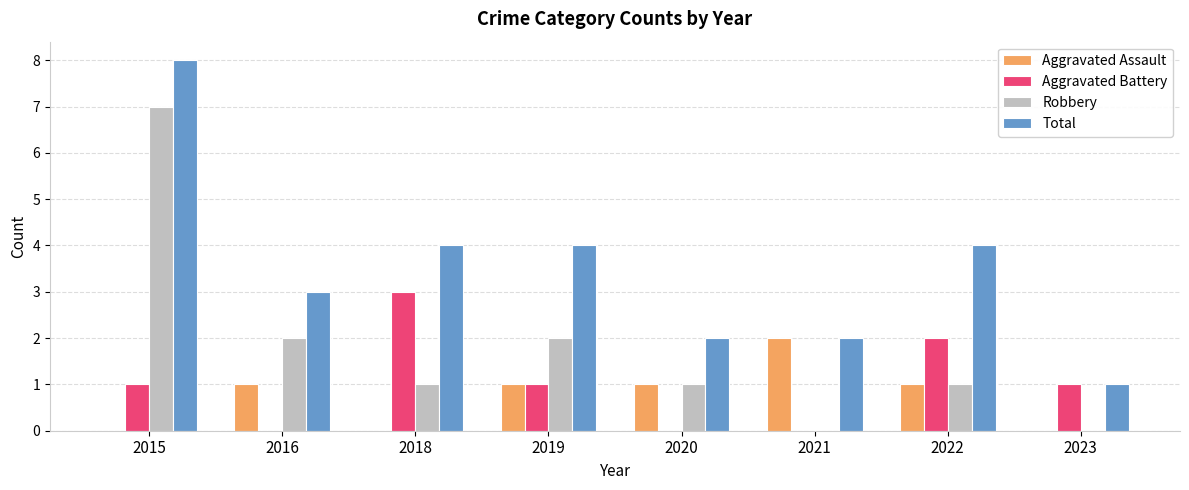

Which series changed the most between 2015 and 2018?

Robbery